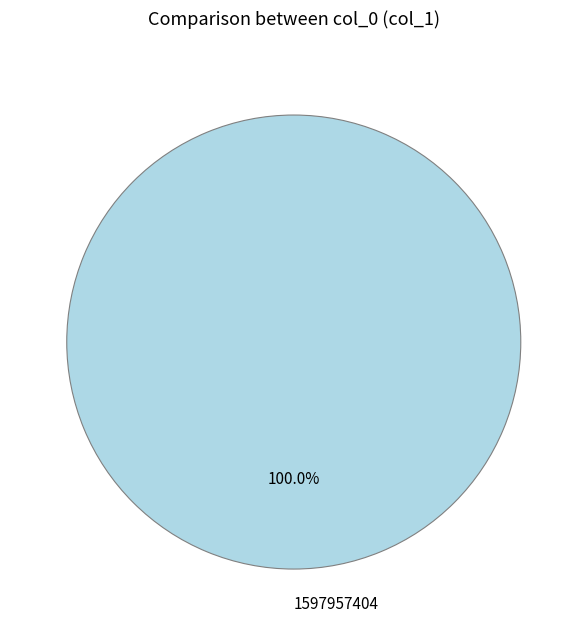

Is there a majority slice in this chart?

Yes